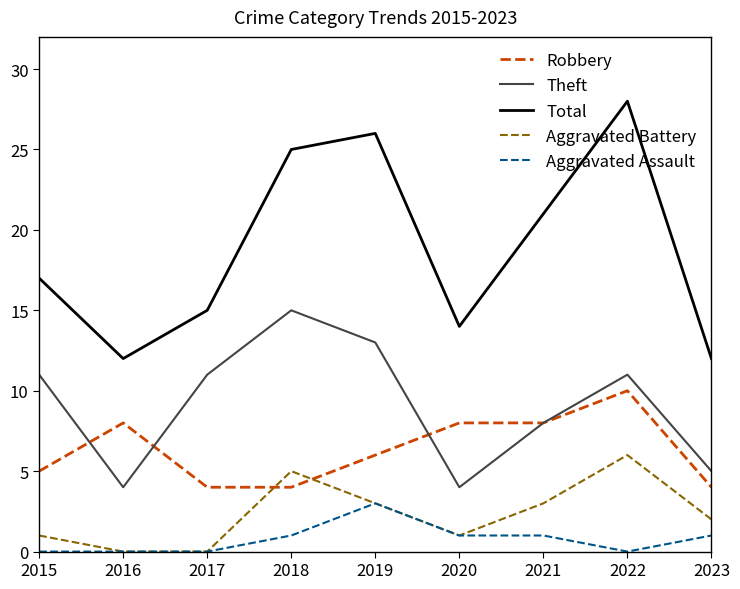

Read the Aggravated Battery value at 2022.

6